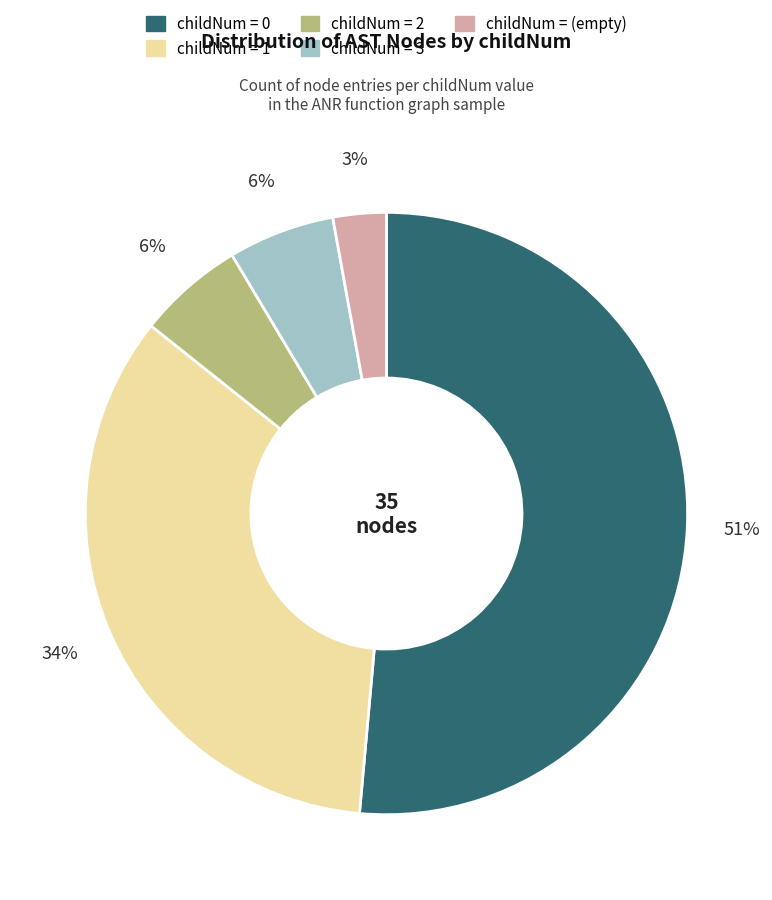

To the nearest percent, what is the average slice percentage?

20%